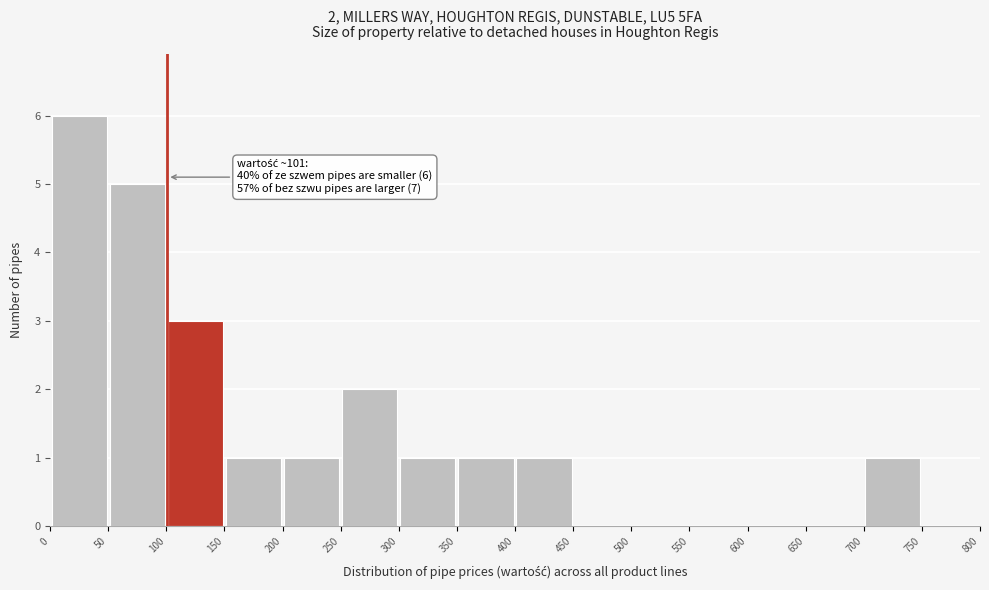

Which range on the x-axis has the tallest bar?

0 to 50